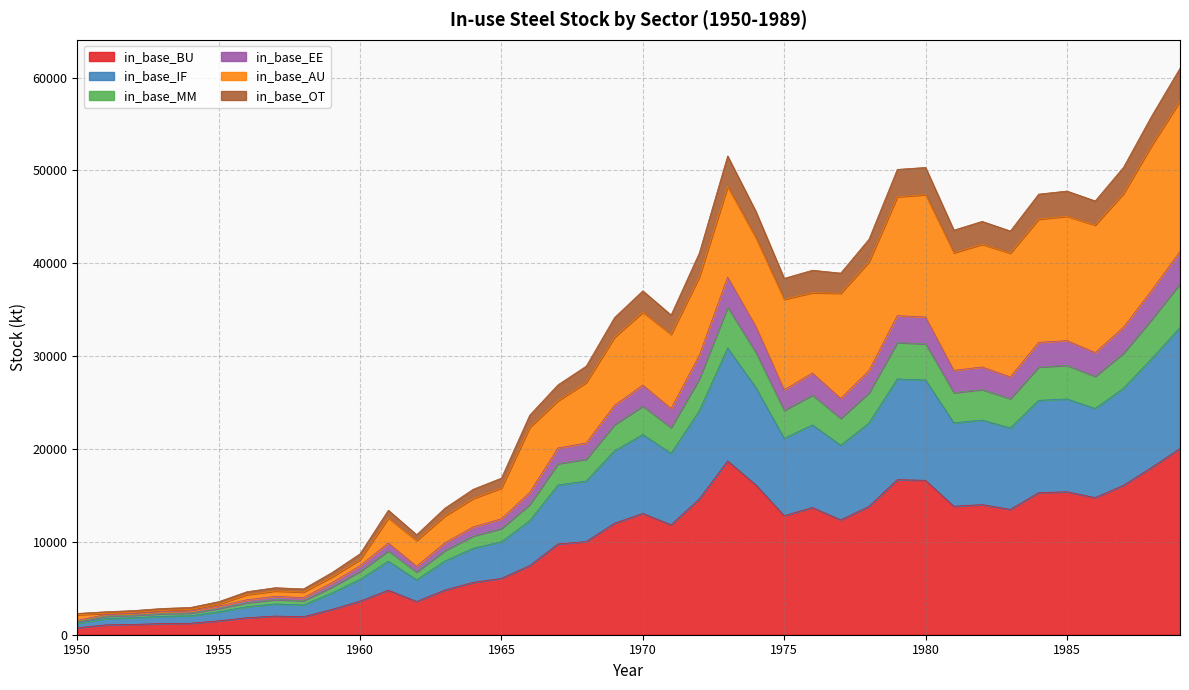

How many interior local peaks does the in_base_BU series have?

8